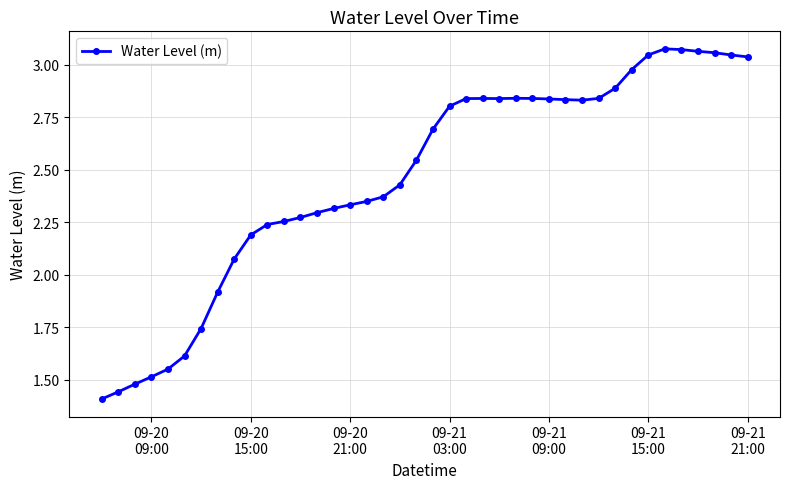

What is the sum of all values?

98.7